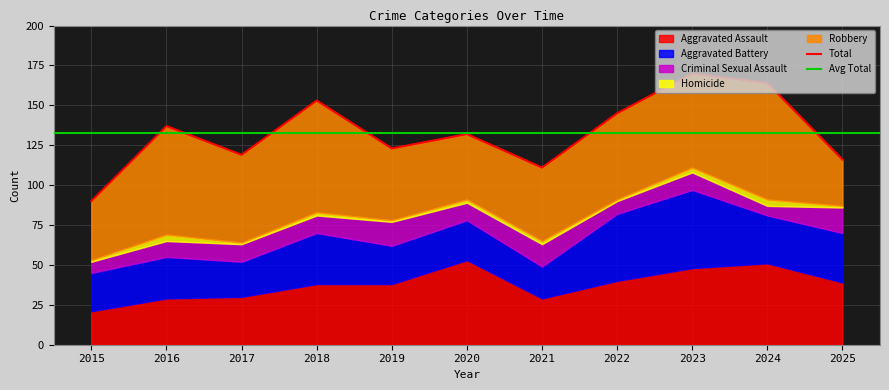

In Aggravated Assault, how many points are higher than both neighbors (excluding endpoints)?

2